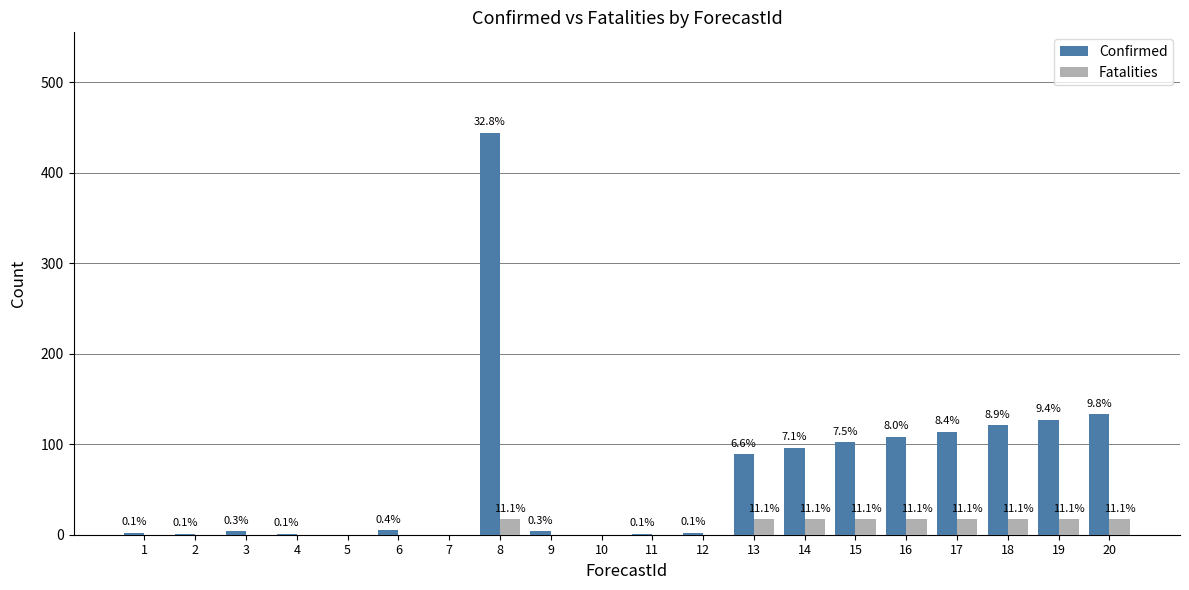

How many groups of bars are there?

20